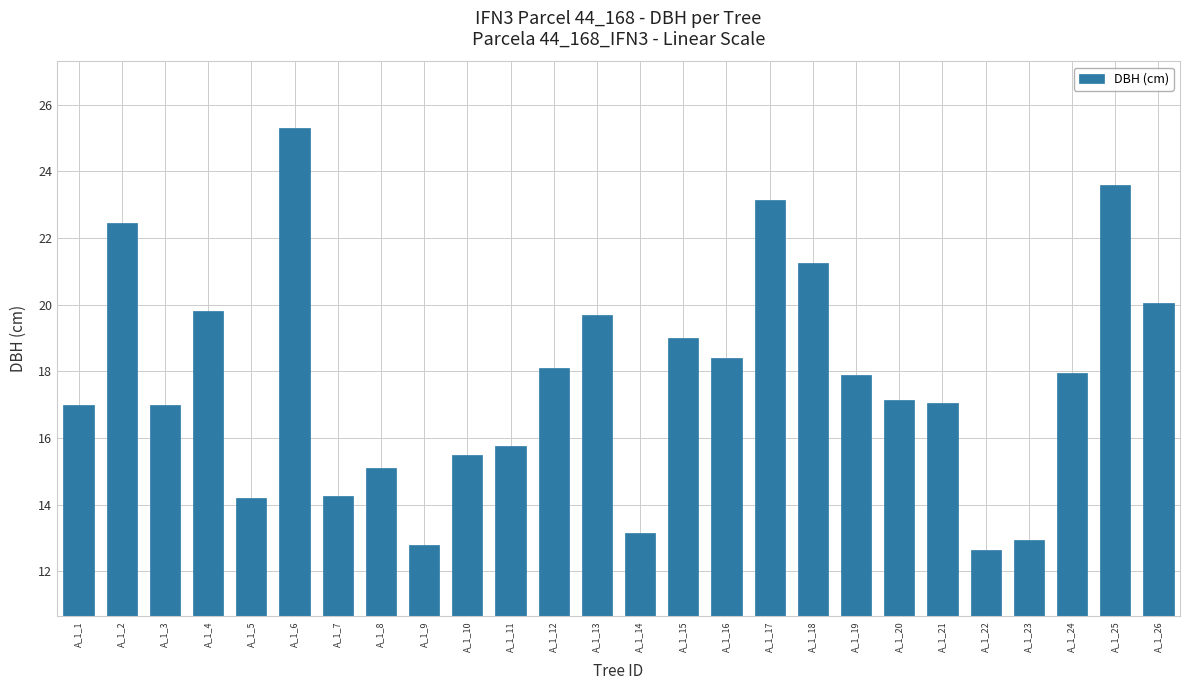

What is the value of the 1st bar from the left?

17.0